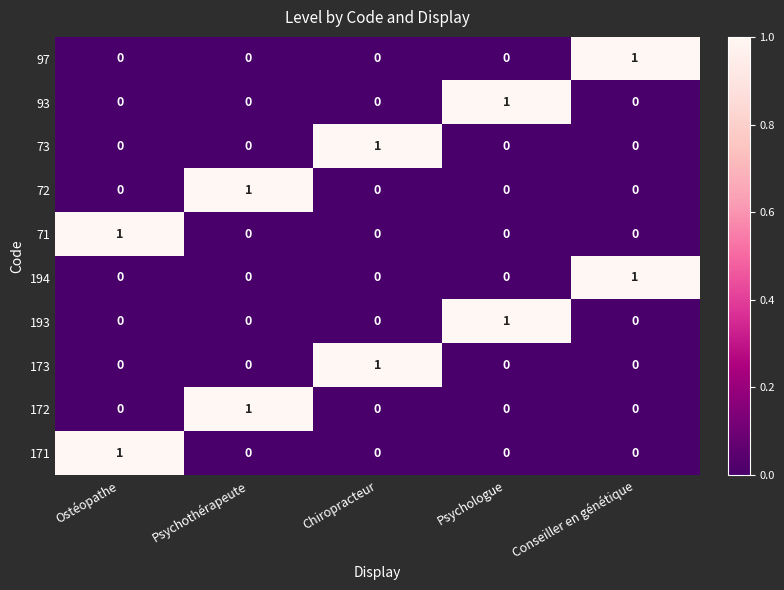

At how many categories does at least one series exceed 0?

5